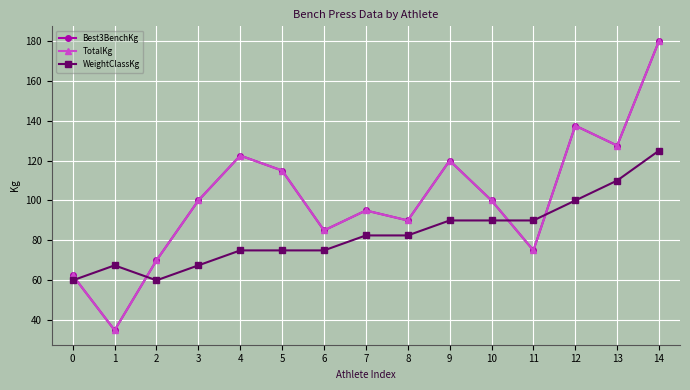

Does the chart have visible grid lines?

Yes